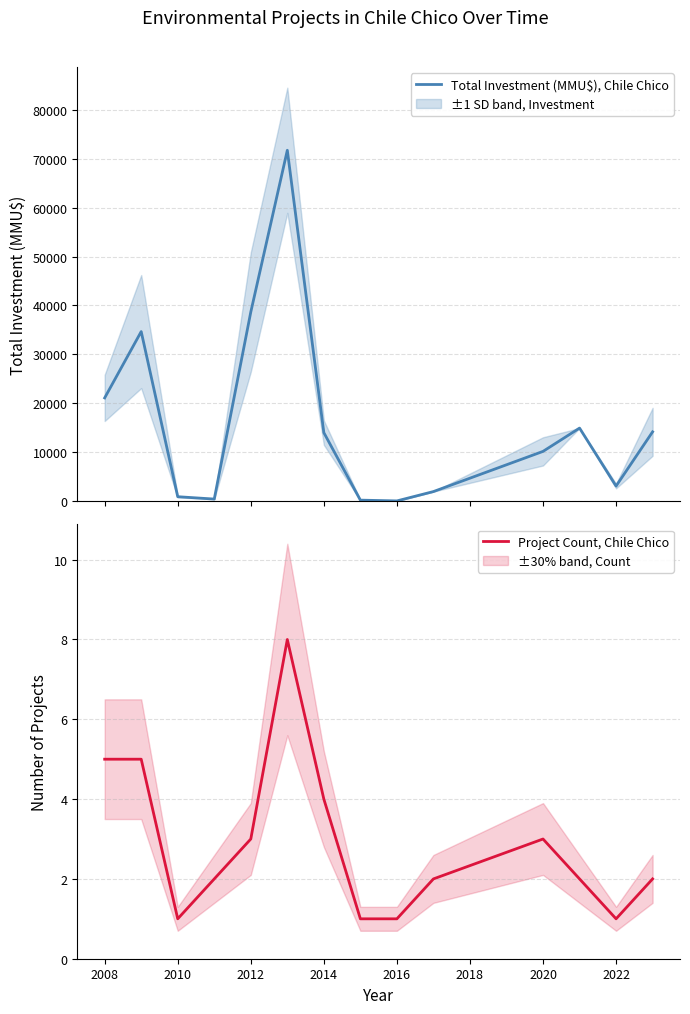

Reading left to right, list all the values displayed in this chart.

Total Investment (MMU$), Chile Chico: 21130	34674	950	469	38665	71700	14030	250	92	2000	10206	14964	3124	14200
Project Count, Chile Chico: 5	5	1	2	3	8	4	1	1	2	3	2	1	2